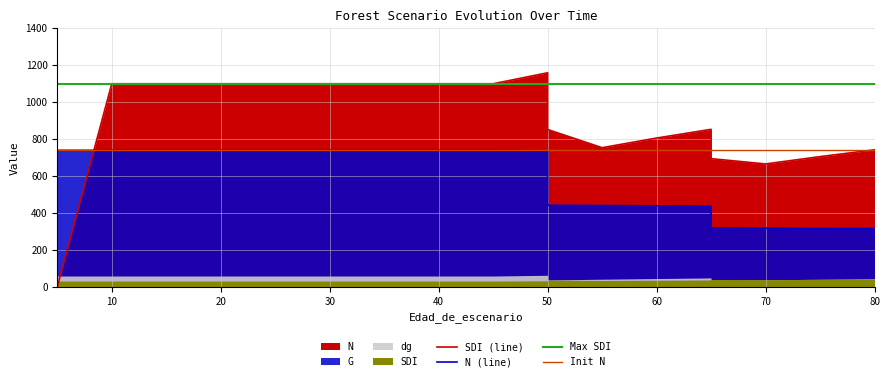

What is the sum of the SDI values at 55 and 80?

1495.2